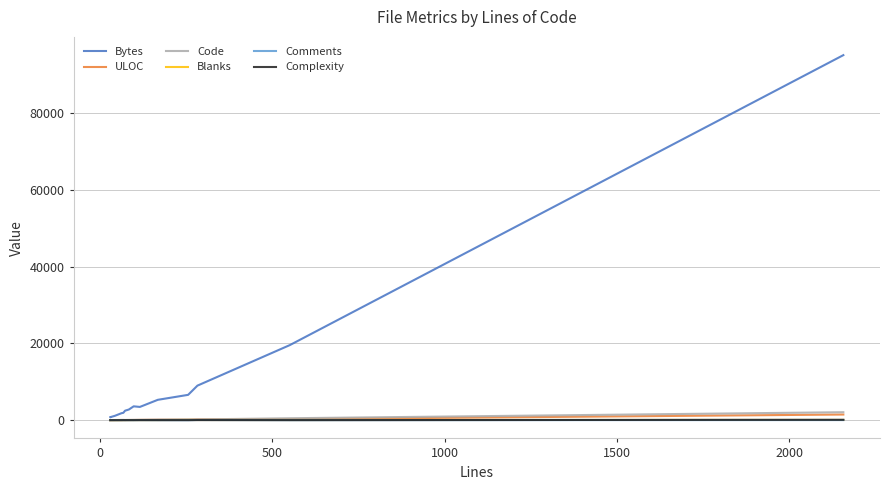

True or false: Blanks and Code intersect in this chart.

False